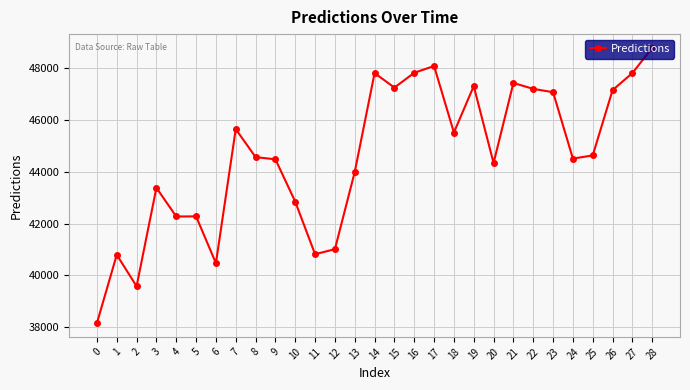

At which category does the data reach its first local peak?

1